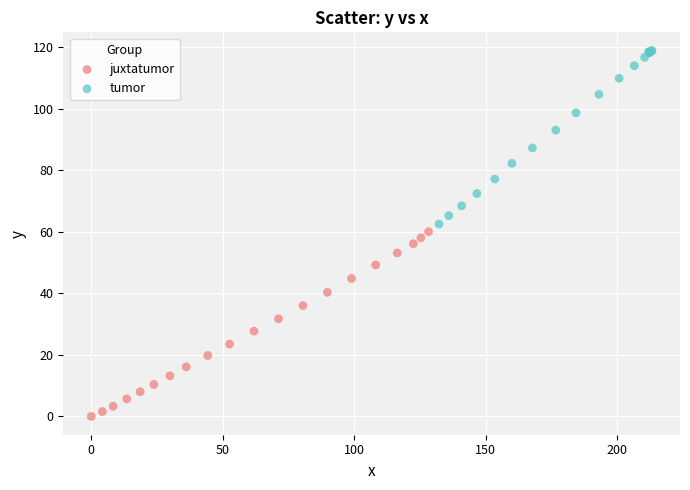

Which series reaches the minimum Y coordinate?

juxtatumor